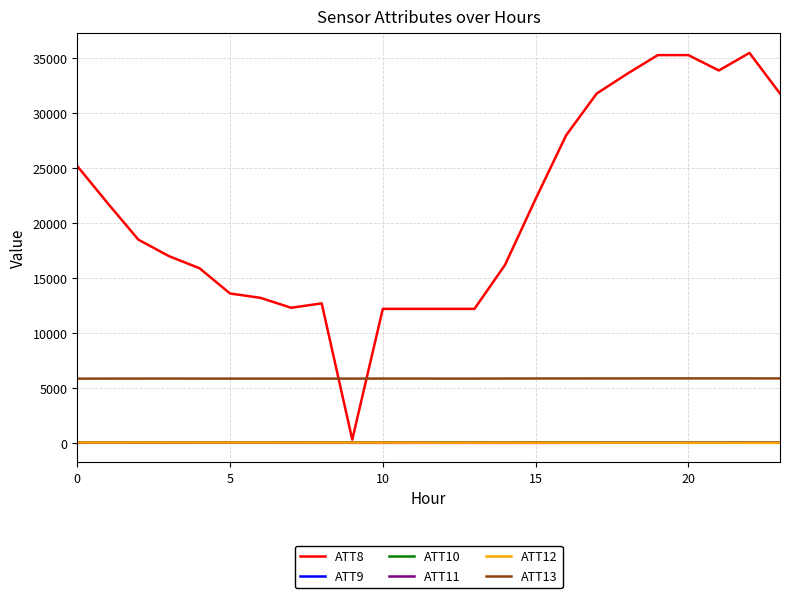

Which series has the largest total across all categories?

ATT8